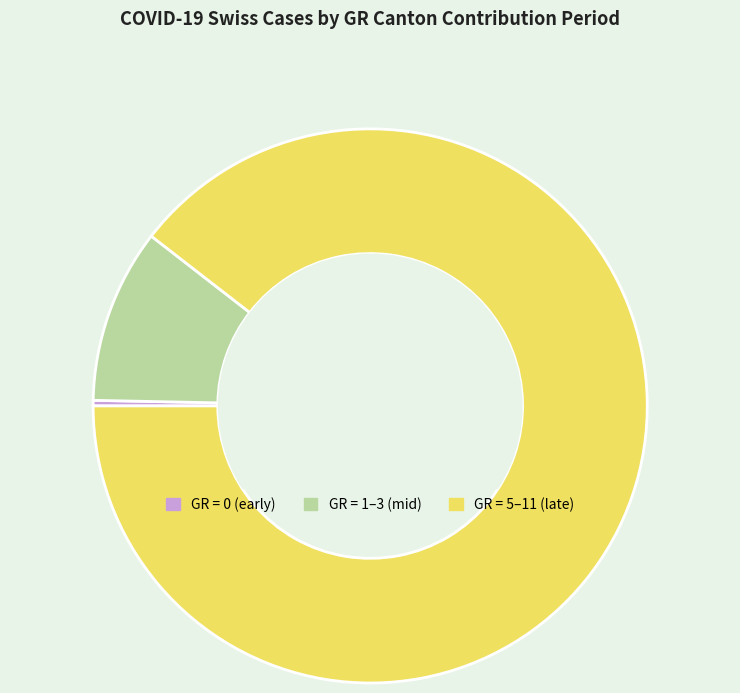

Do GR = 1–3 (mid) and GR = 0 (early) together represent more than half of the pie?

No